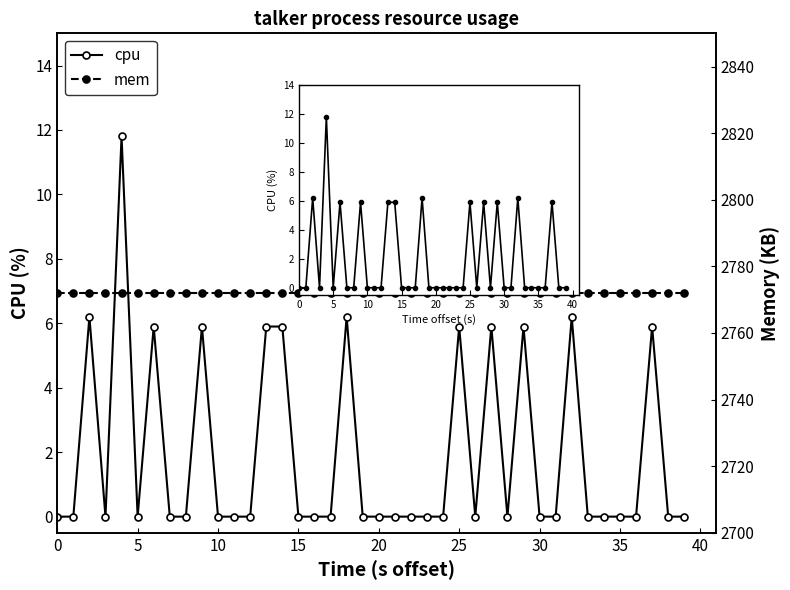

The value of cpu at 45 is 8.8. True or false?

False